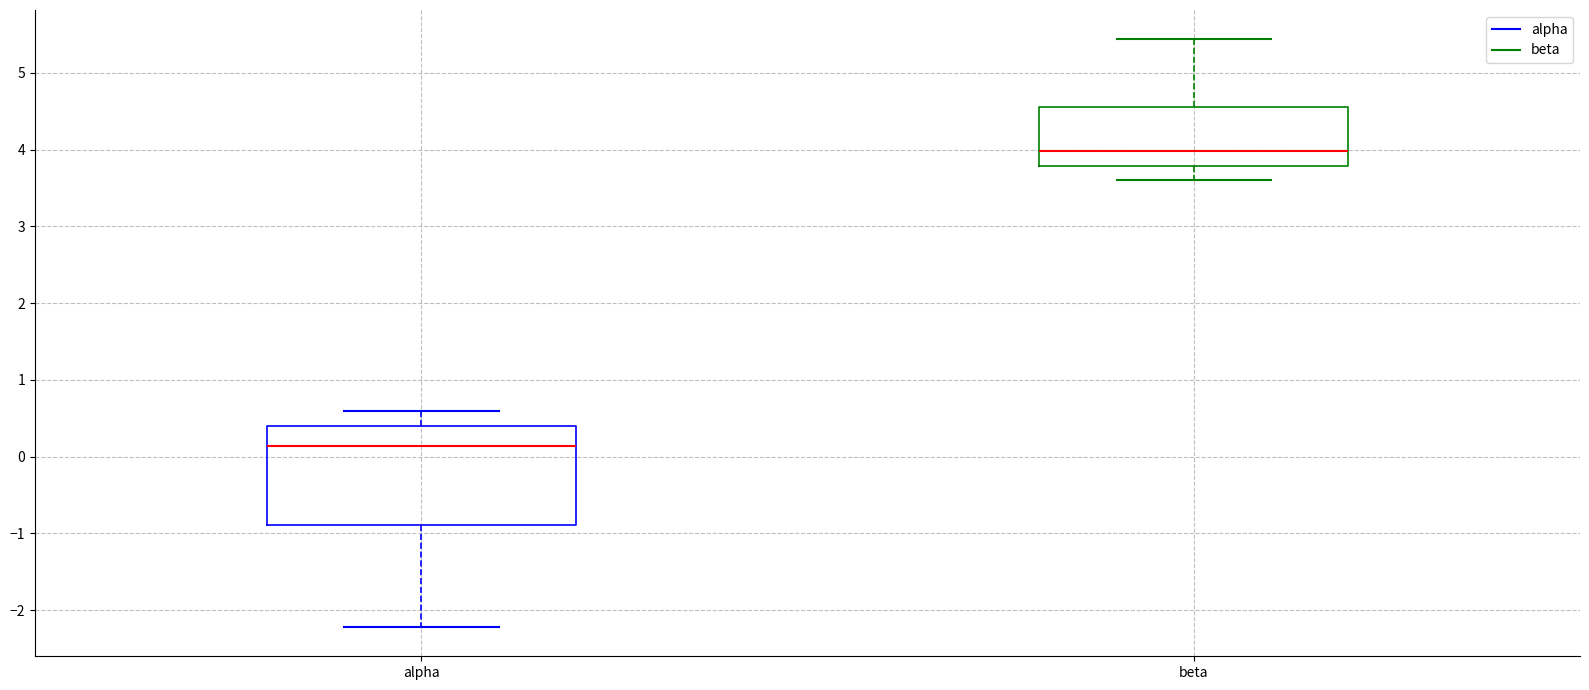

Reading left to right, read every box against the y-axis: the position of its median line, the range the box covers, and the ends of its whiskers. The values are not printed on the chart, so give them approximately, as read against the axis.

alpha: median 0.1, box -0.9 to 0.4, whiskers -2.2 to 0.6
beta: median 4.0, box 3.8 to 4.6, whiskers 3.6 to 5.4